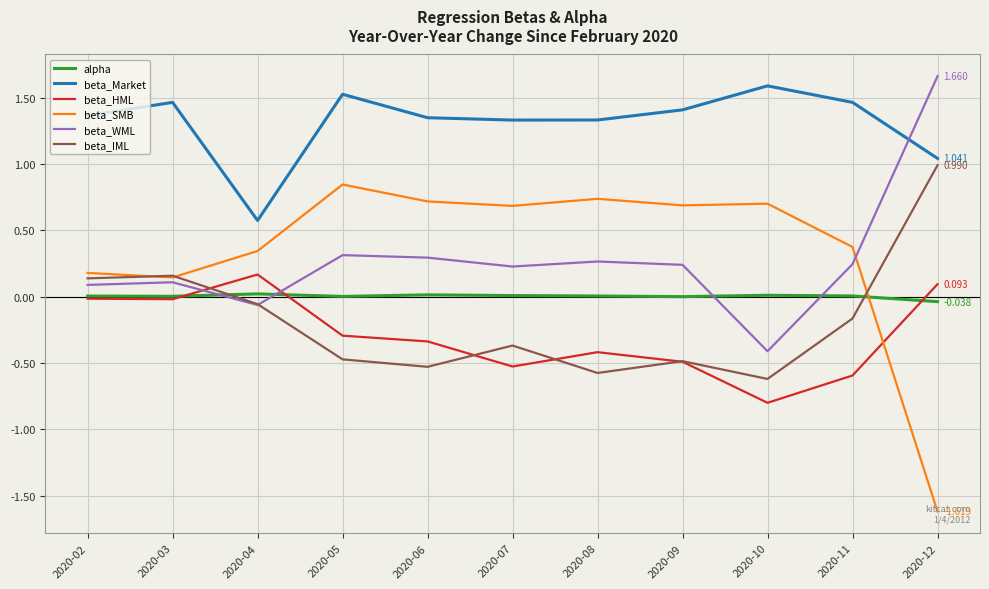

True or false: beta_IML and beta_Market intersect in this chart.

False